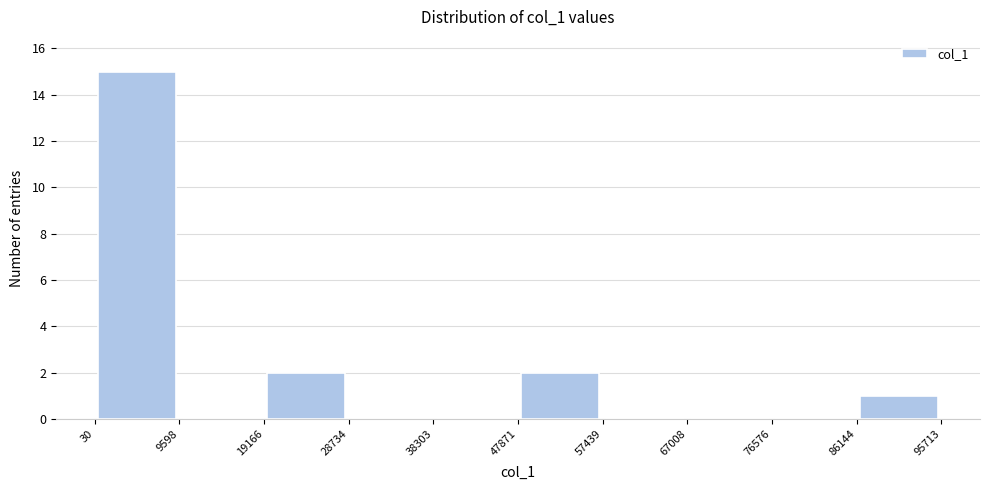

Over which range of the x-axis is the bar tallest?

30 to 9598